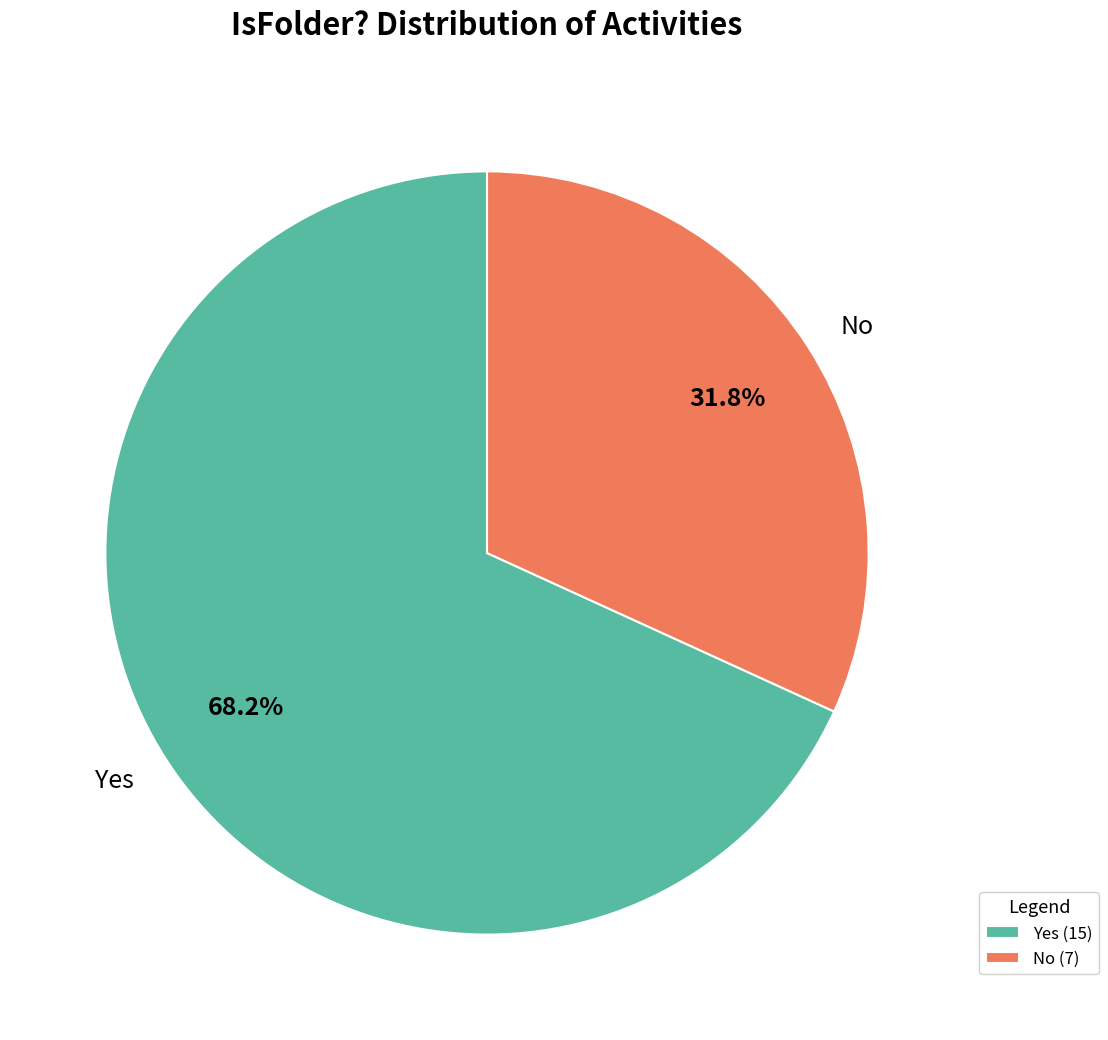

Approximately how many times larger is the value at Yes compared to No?

2.1